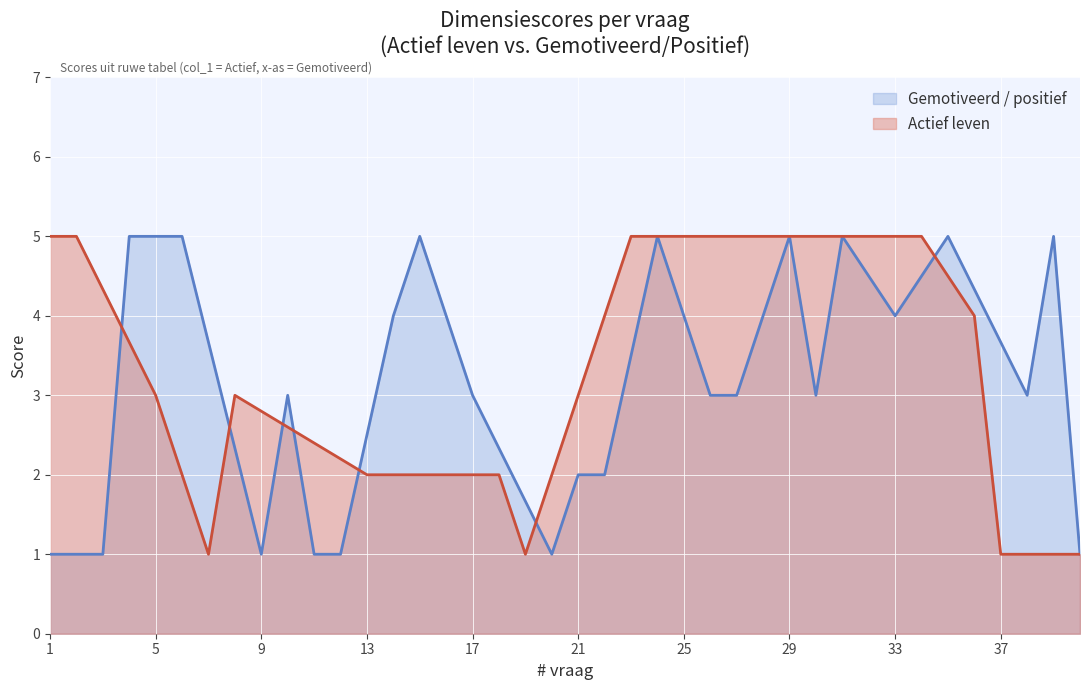

Which category has the highest value in the Actief series?

1